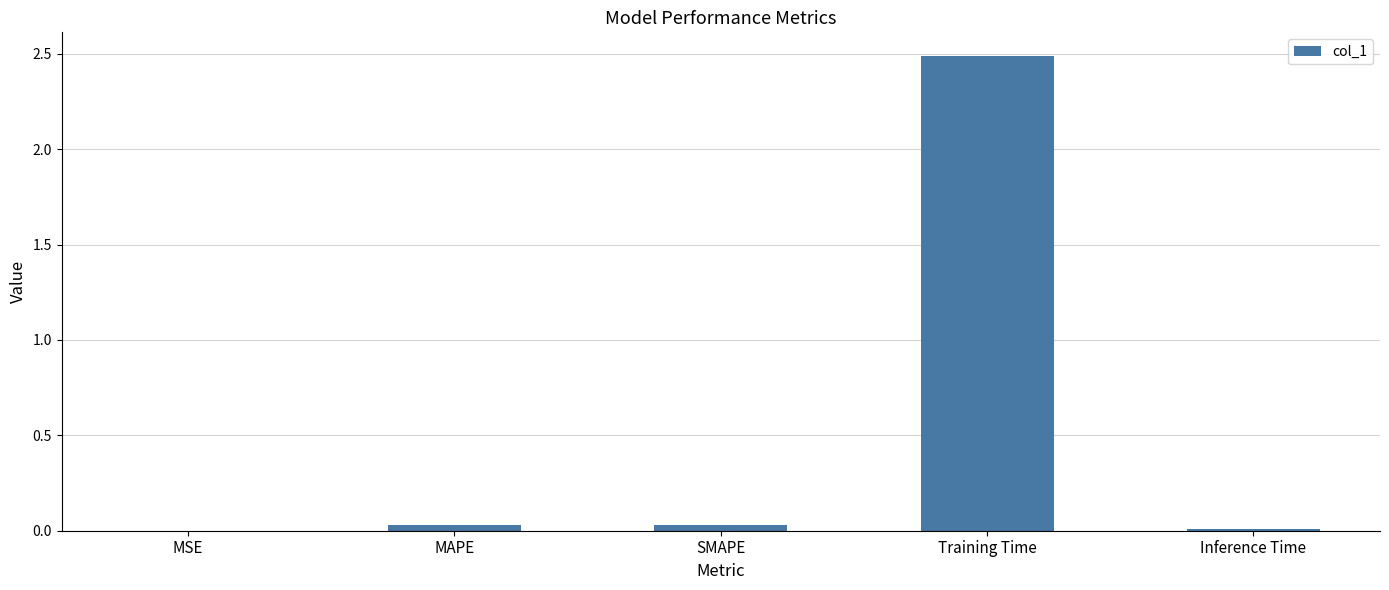

Is it true that the value at MAPE is 0.0?

True